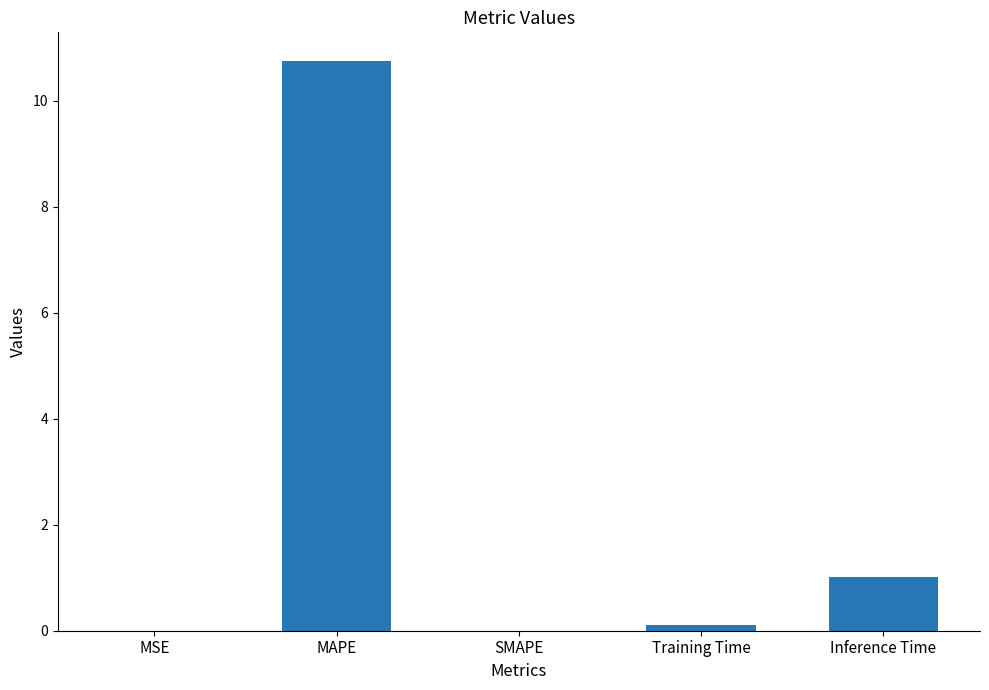

Does the chart contain stacked bars?

No